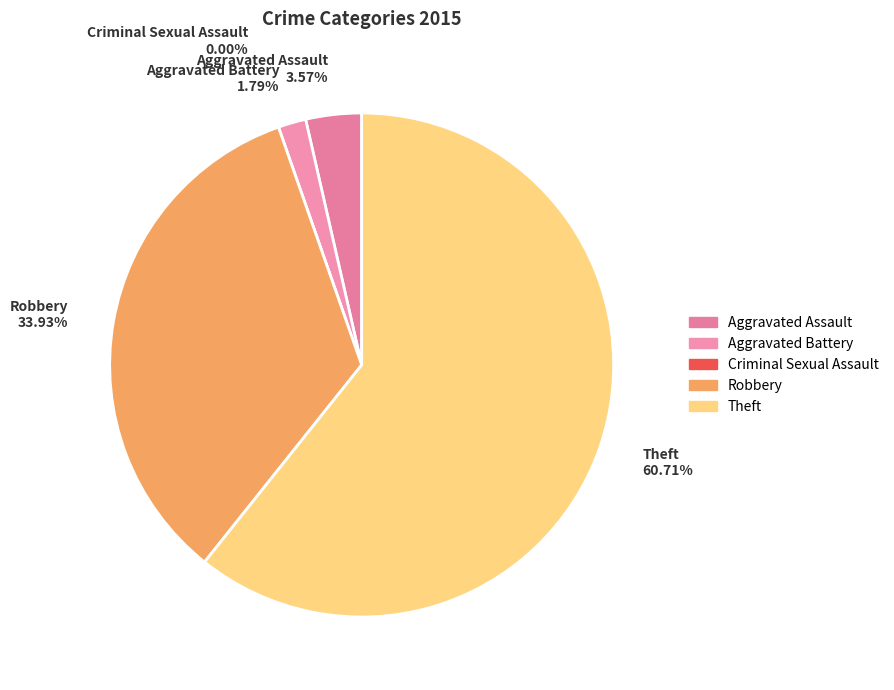

Between Robbery 33.93% and Theft 60.71%, which is larger?

Theft 60.71%